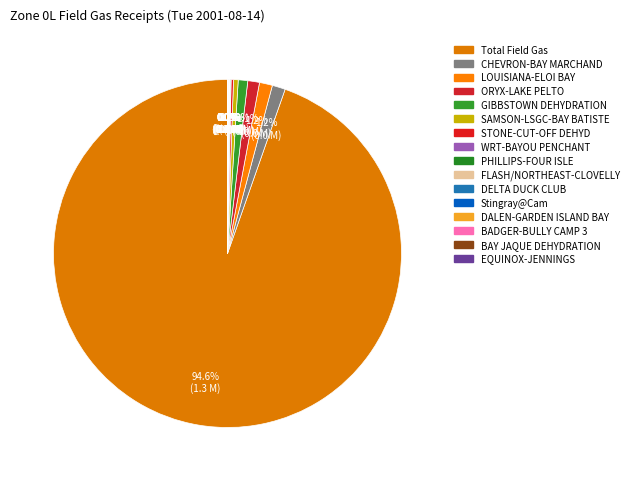

To the nearest percent, what is the average slice percentage?

6%